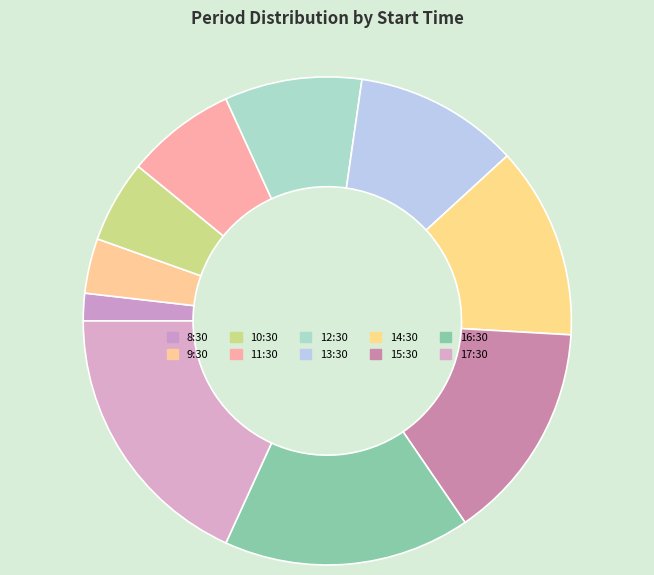

Which category has the biggest portion of the pie?

17:30